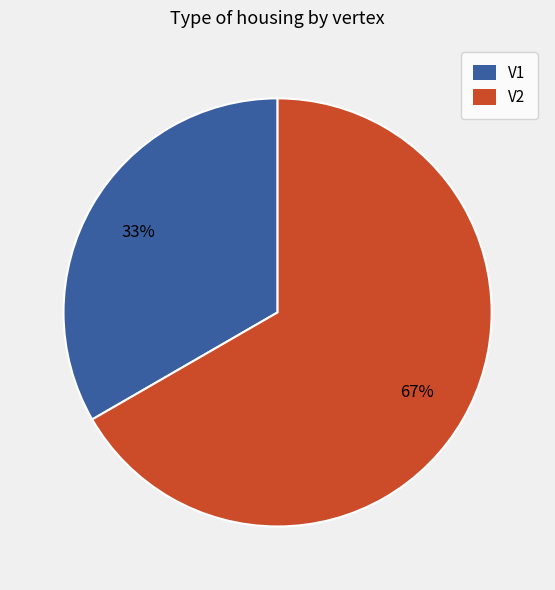

Is it true that V2 is 81% of the pie?

False